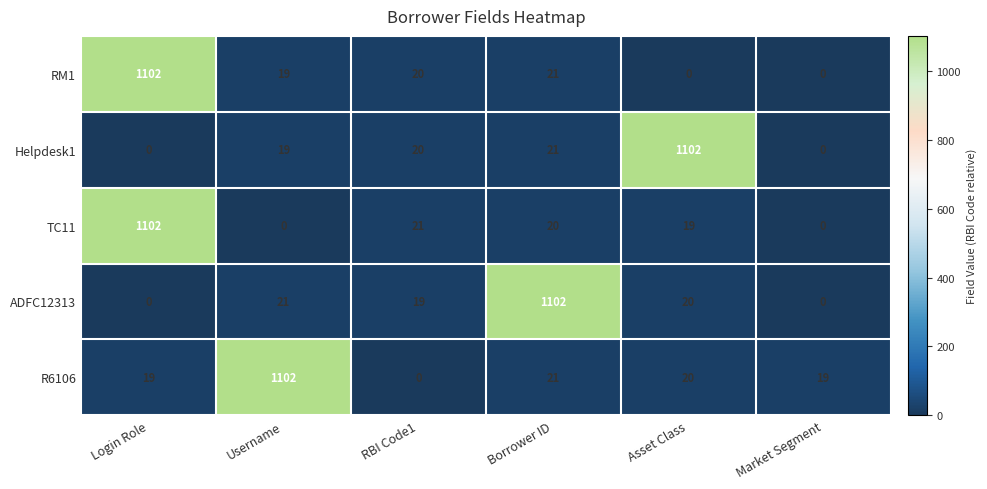

What is the difference between the highest and lowest values at Borrower ID?

1082